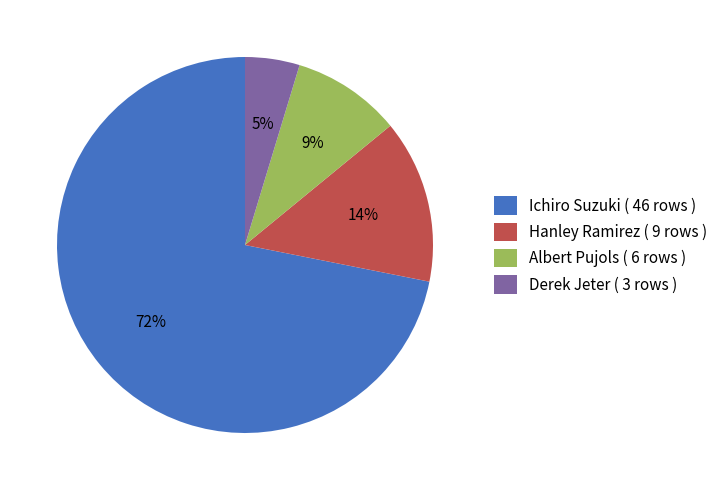

To the nearest percent, what is the average slice percentage?

25%